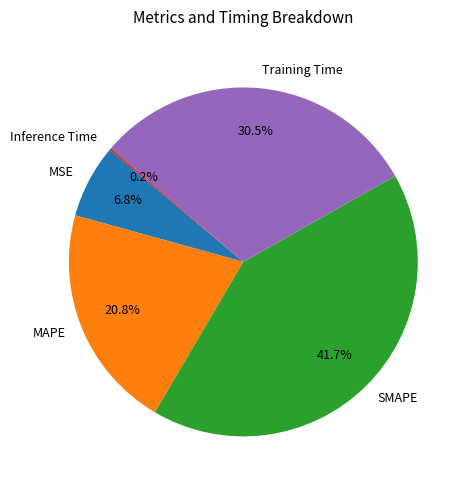

Do Training Time and MSE together represent more than half of the pie?

No